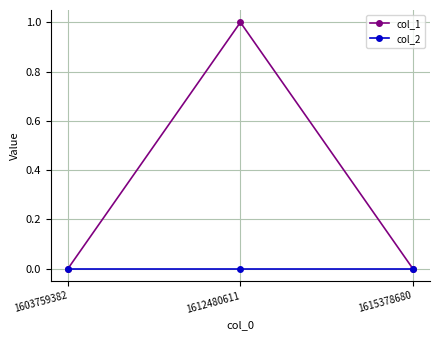

Is it true that col_1 equals 0 at 1615378680?

True